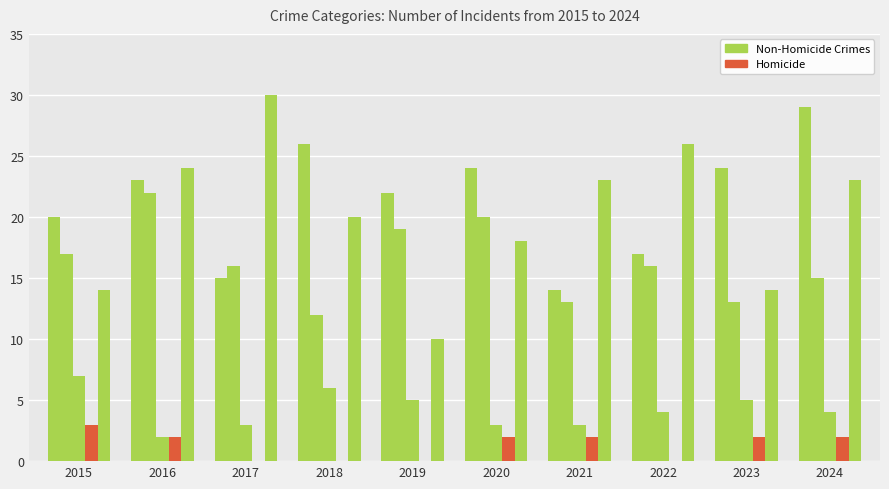

Count the number of categories in the chart.

10